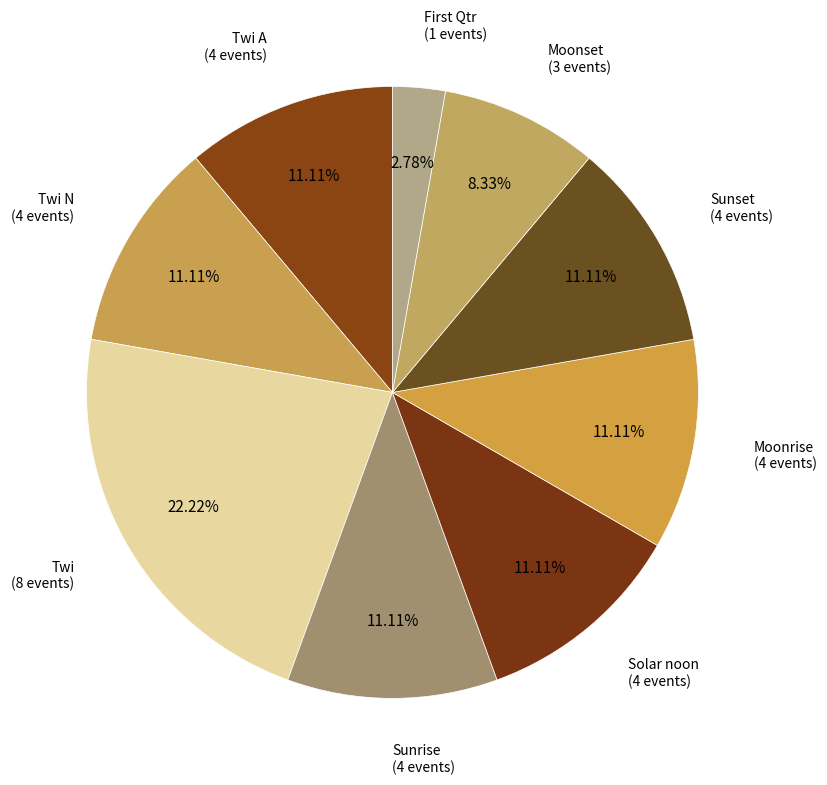

How many segments does this pie chart have?

9